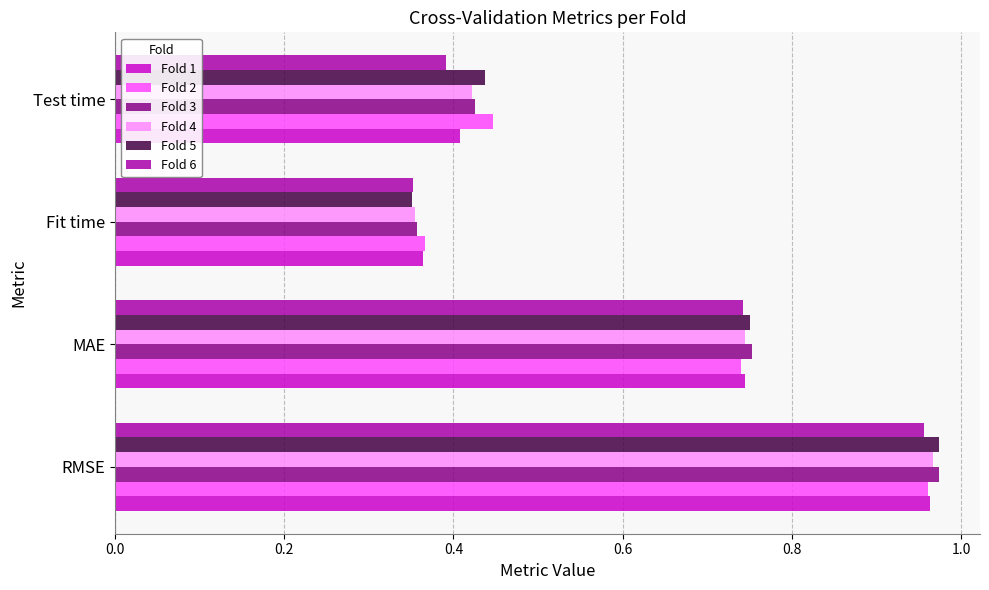

At which category is the sum across all series the highest?

RMSE